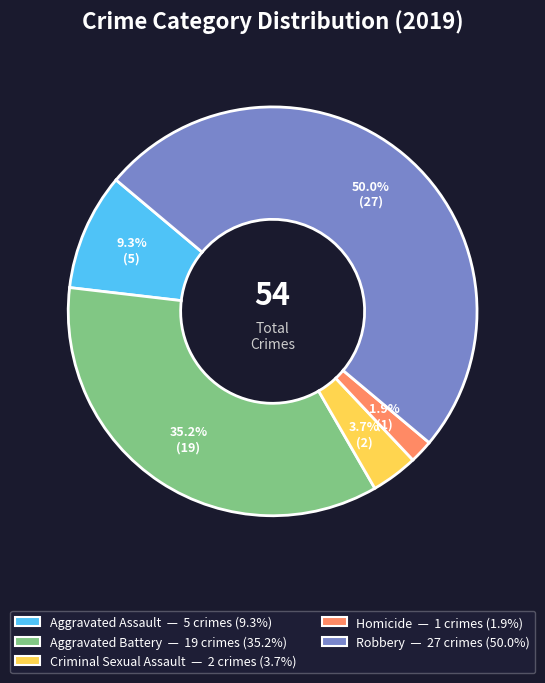

What percentage is NOT represented by Aggravated Assault?

90.7%